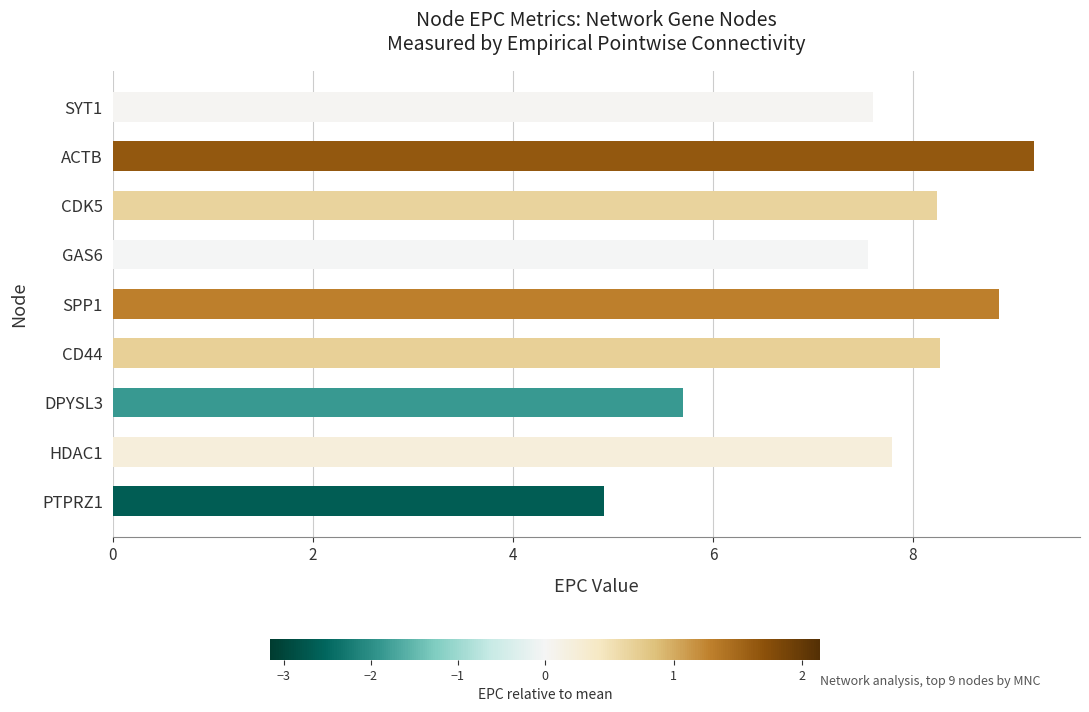

What is the sum of the values at CD44 and ACTB?

17.5